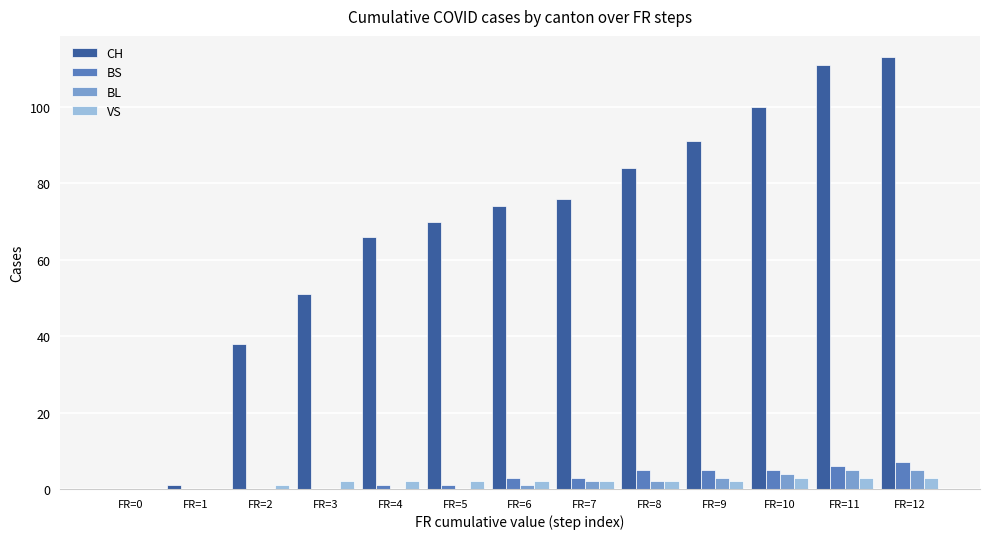

What is the total value across all series at FR=6?

80